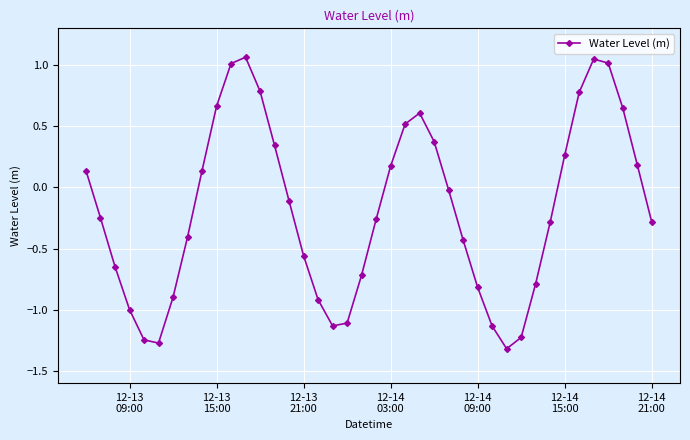

What is the minimum value shown in the chart?

-1.3